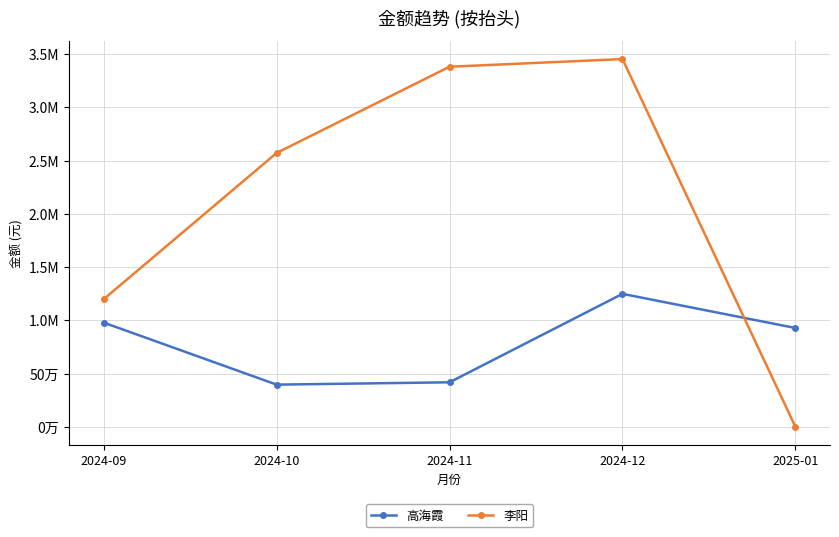

Does the chart have visible grid lines?

Yes